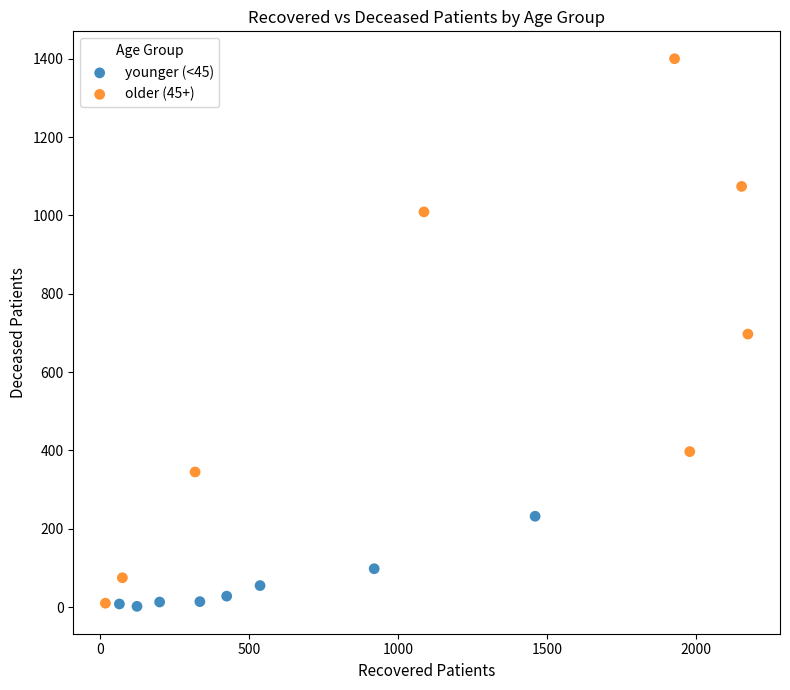

Which series reaches the maximum Y coordinate?

older (45+)